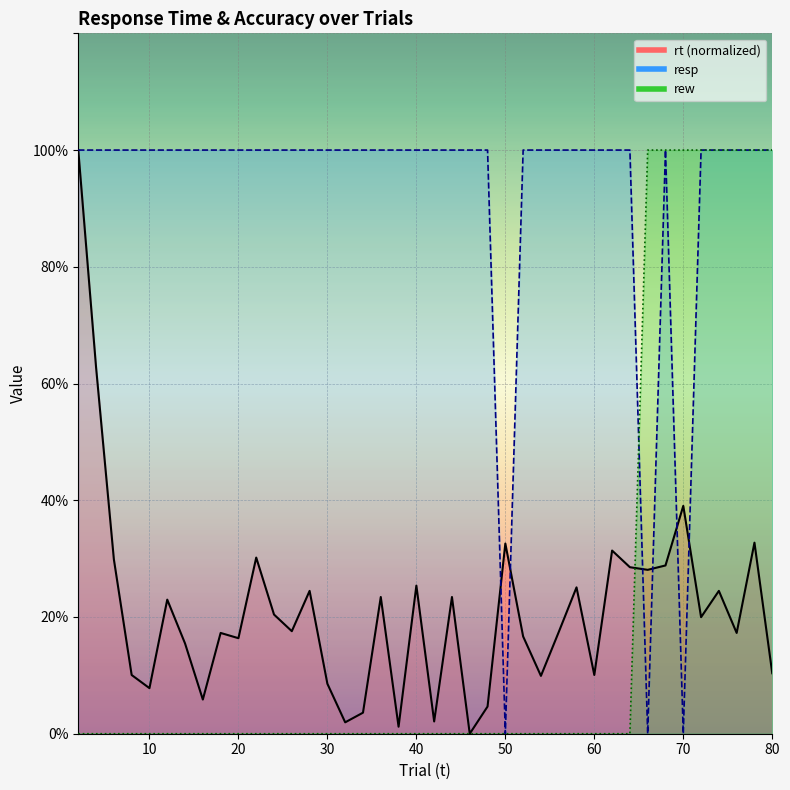

Rank the series at 72 from highest to lowest value.

resp, rew, rt